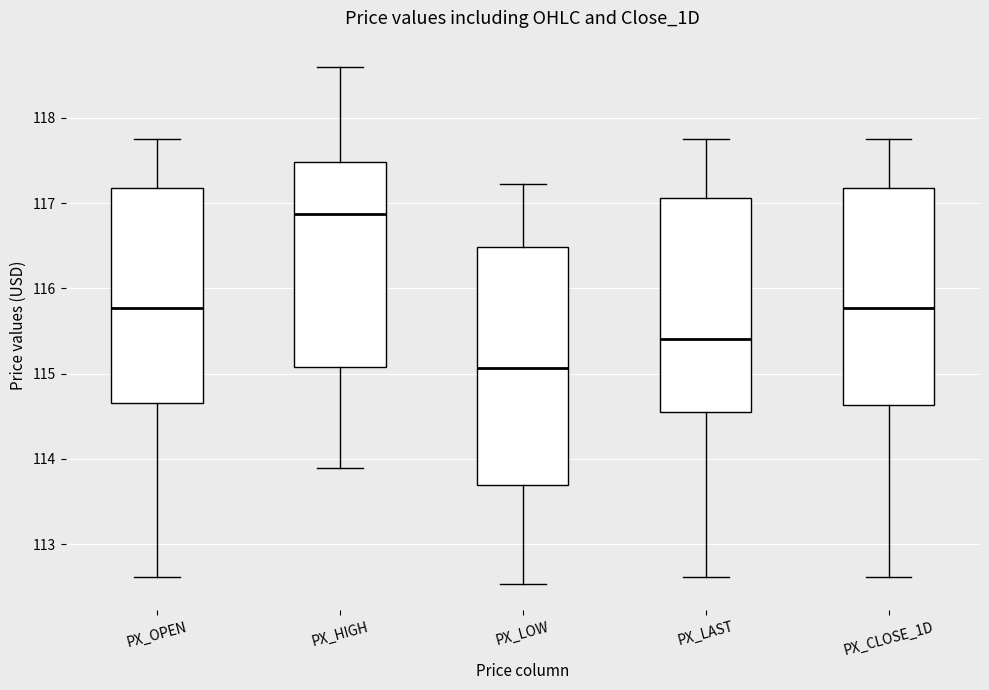

Reading left to right, read every box against the y-axis: the position of its median line, the range the box covers, and the ends of its whiskers. The values are not printed on the chart, so give them approximately, as read against the axis.

PX_OPEN: median 115.8, box 114.7 to 117.2, whiskers 112.6 to 117.8
PX_HIGH: median 116.9, box 115.1 to 117.5, whiskers 113.9 to 118.6
PX_LOW: median 115.1, box 113.7 to 116.5, whiskers 112.5 to 117.2
PX_LAST: median 115.4, box 114.6 to 117.1, whiskers 112.6 to 117.8
PX_CLOSE_1D: median 115.8, box 114.6 to 117.2, whiskers 112.6 to 117.8